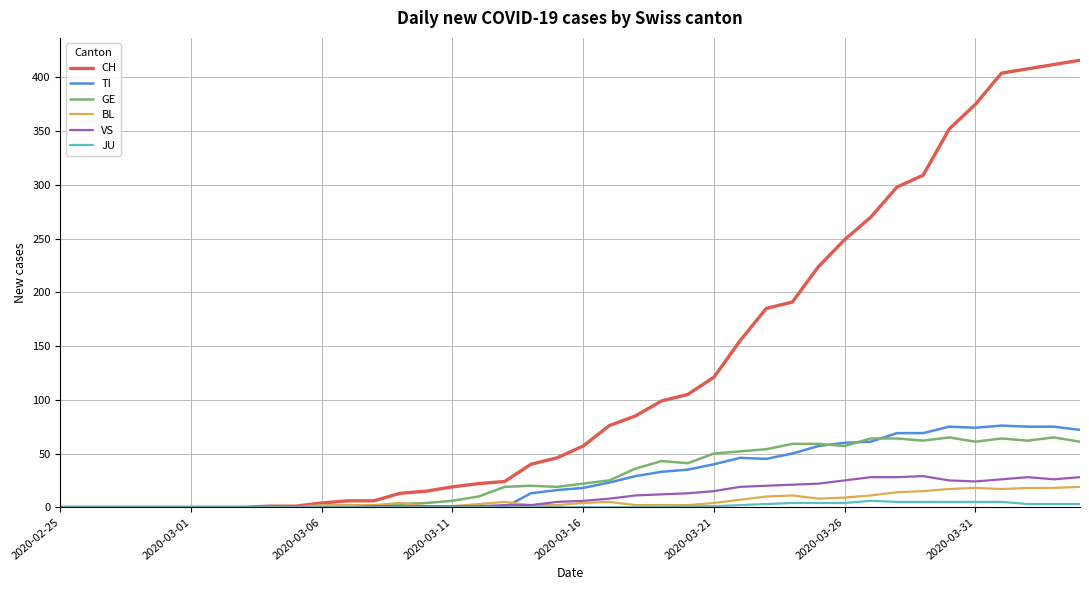

What is the greatest value displayed?

416